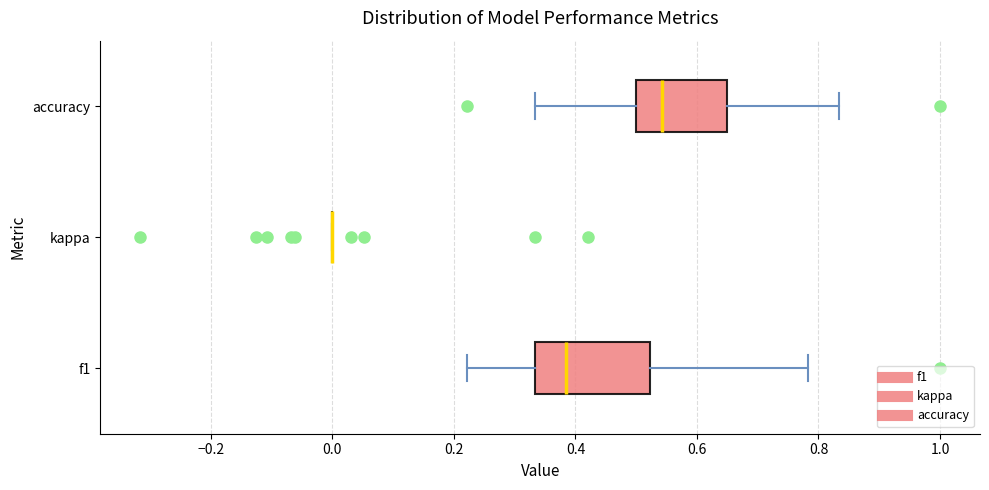

Which box is the widest, from its left edge to its right edge?

f1